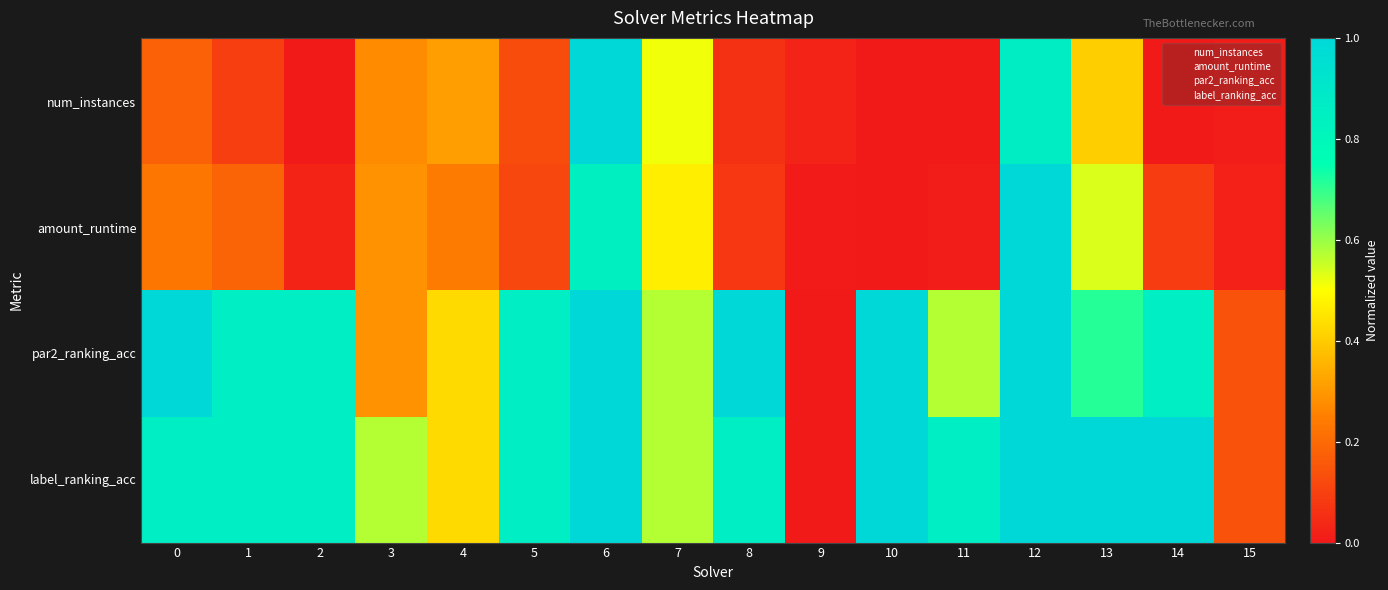

Which label corresponds to the largest value in the chart?

6